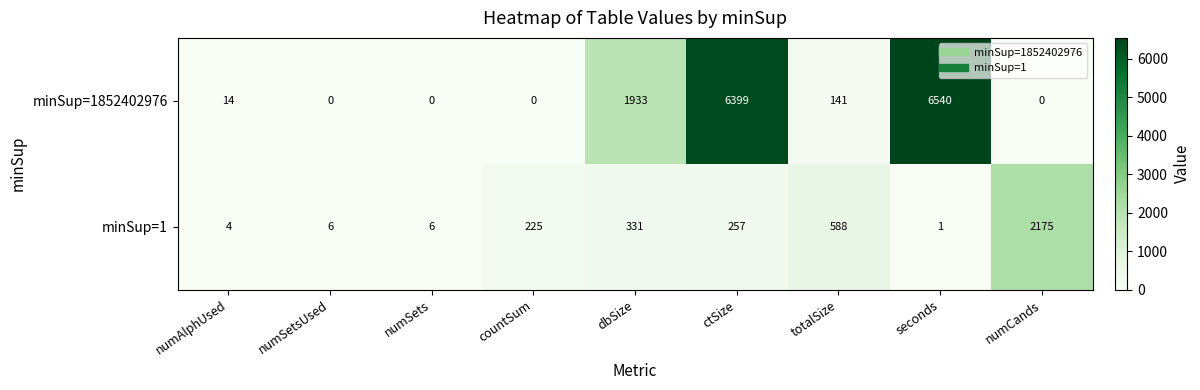

Which series has the largest total across all categories?

minSup=1852402976